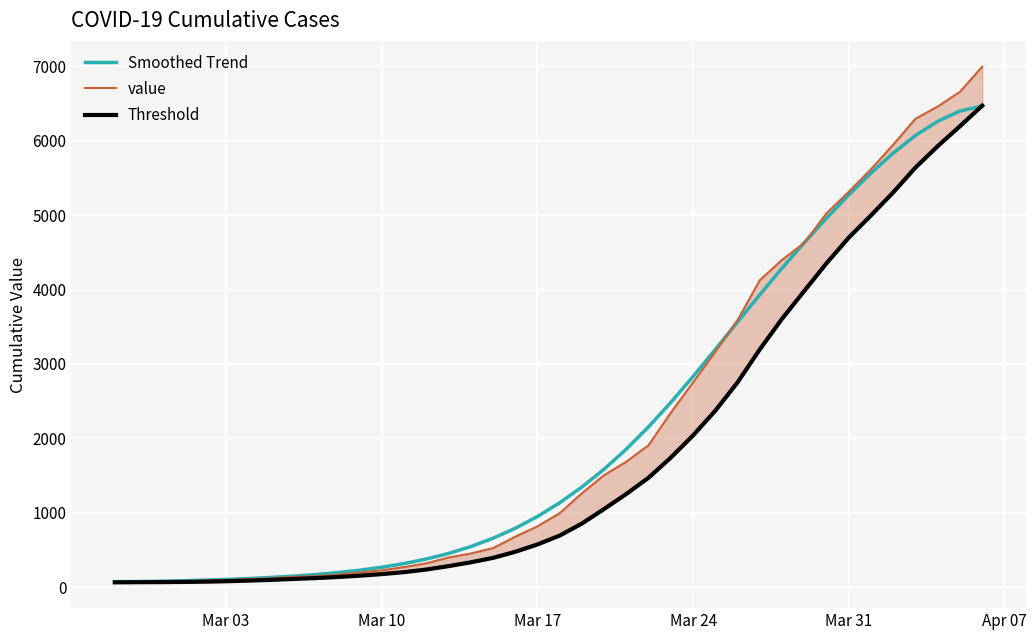

What are all the series names shown in the legend?

Smoothed Trend, value, Threshold